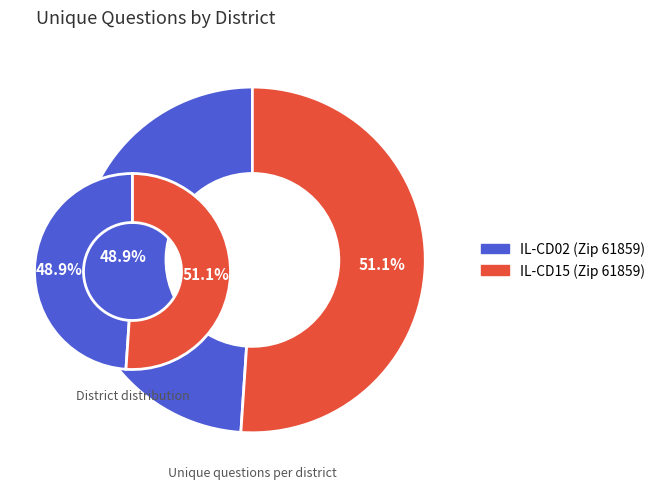

Is there any slice that represents more than half of the pie?

Yes